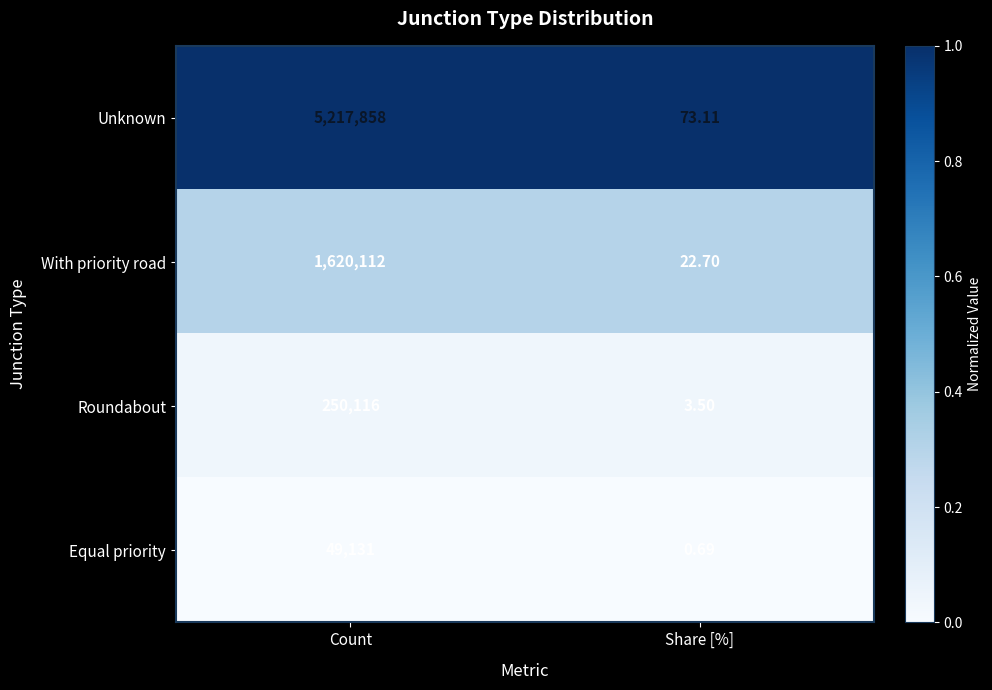

Between Count and Share [%], which series saw the biggest shift?

Unknown